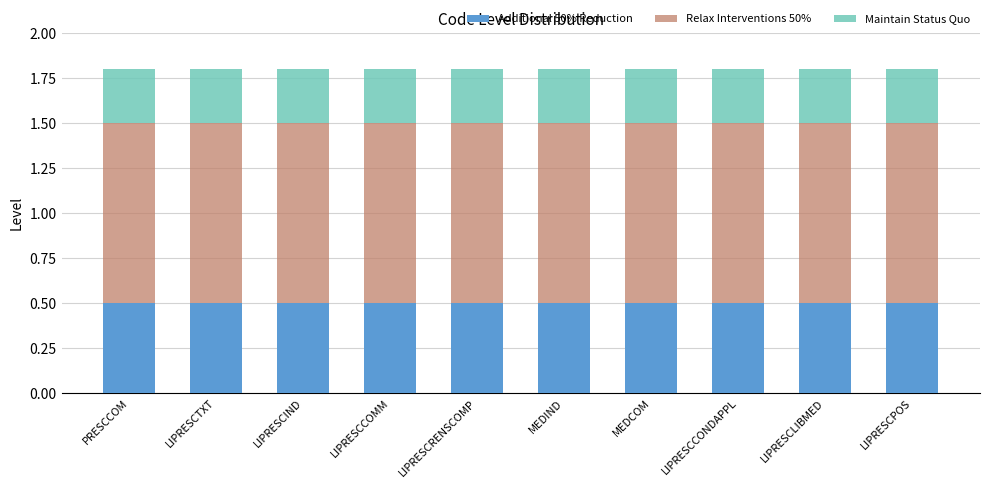

What is the total value across all series at LIPRESCPOS?

1.8